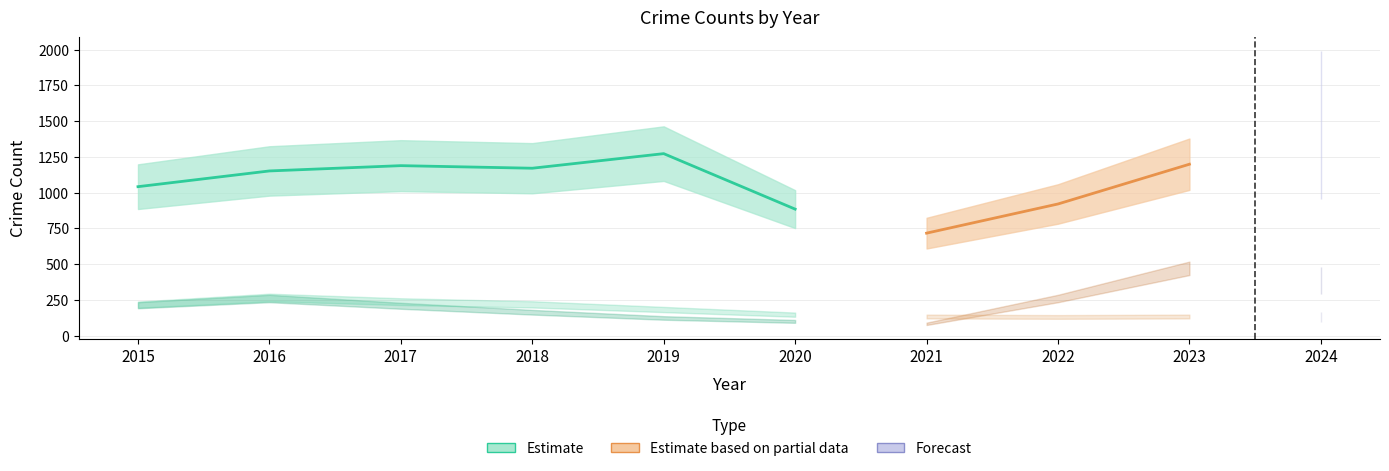

True or false: Aggravated Battery and Theft cross at least once.

False